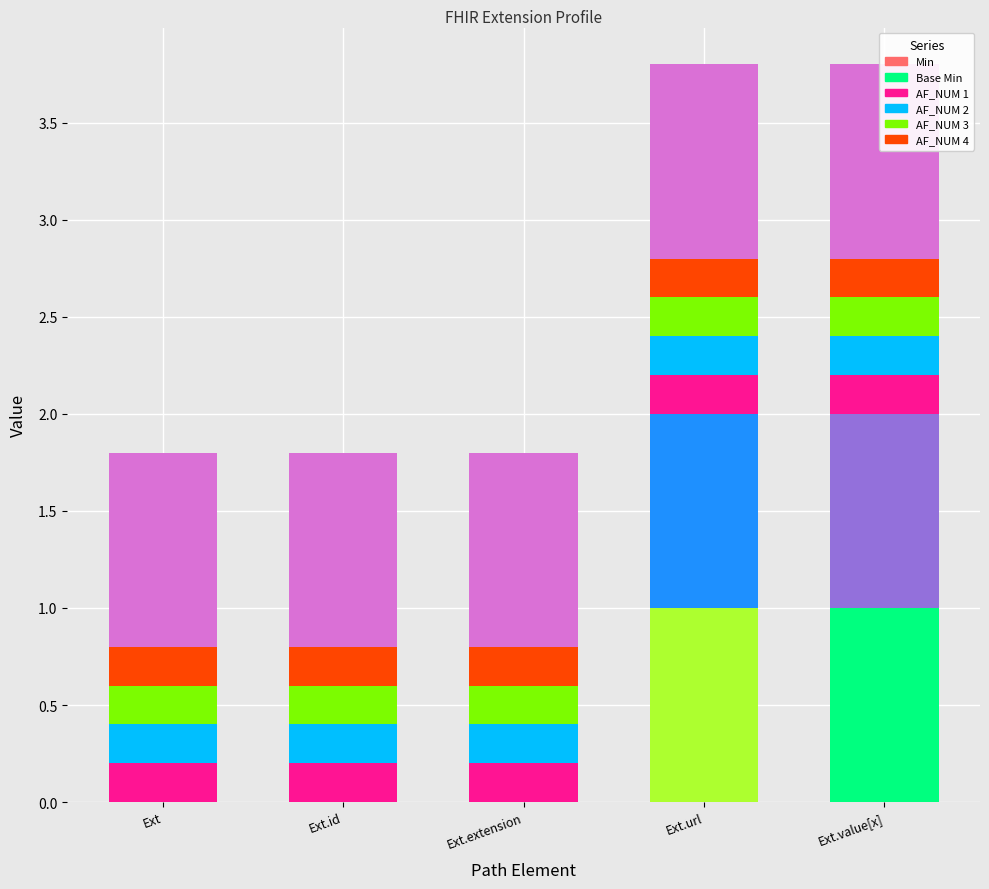

The Min series shows 1 at Extension.url. True or false?

True